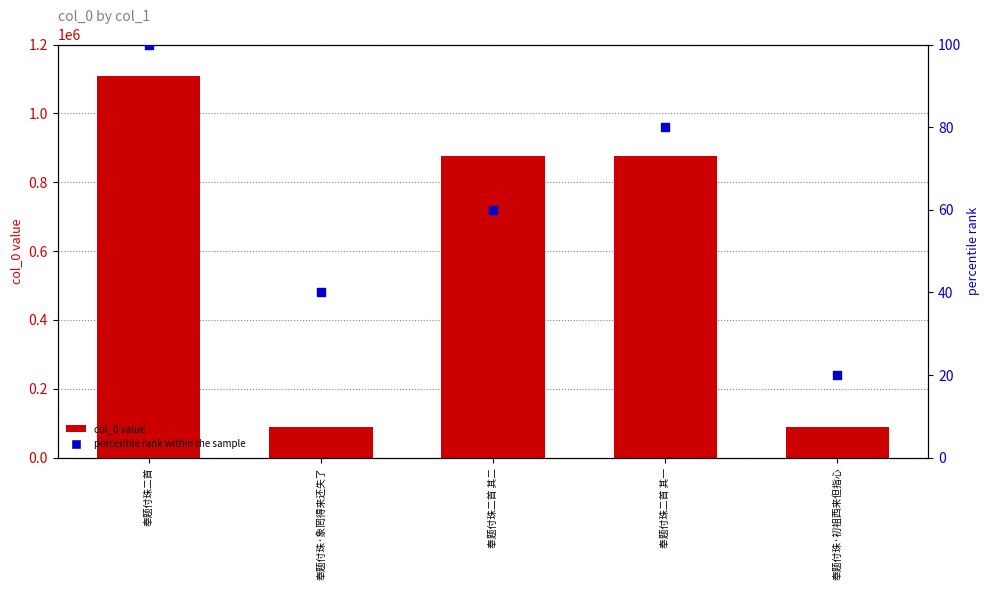

What is the total value across all series at 奉题付珠·象罔得来还失了?

87960